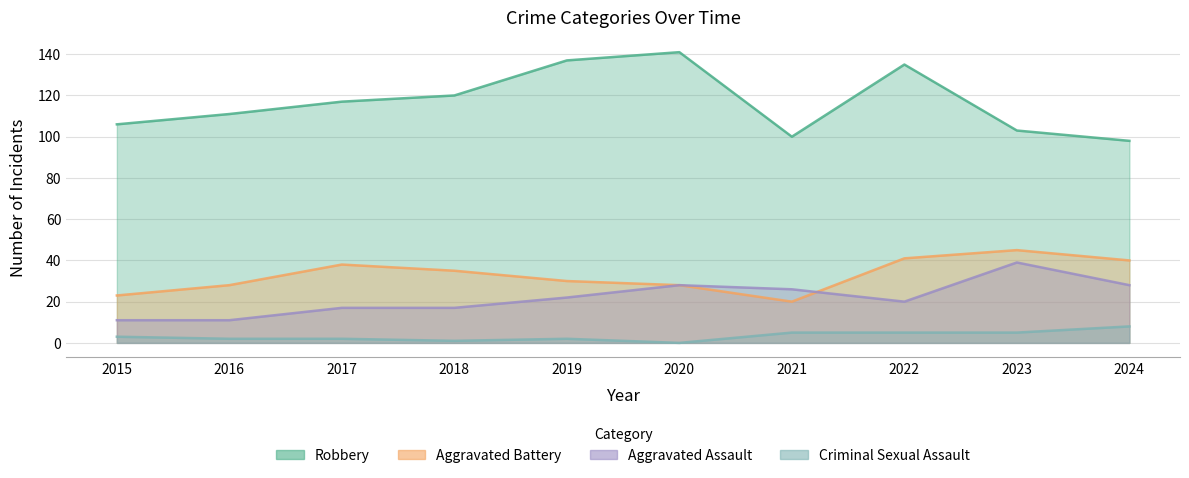

List the series in order of their peak value, lowest first.

Criminal Sexual Assault, Aggravated Assault, Aggravated Battery, Robbery